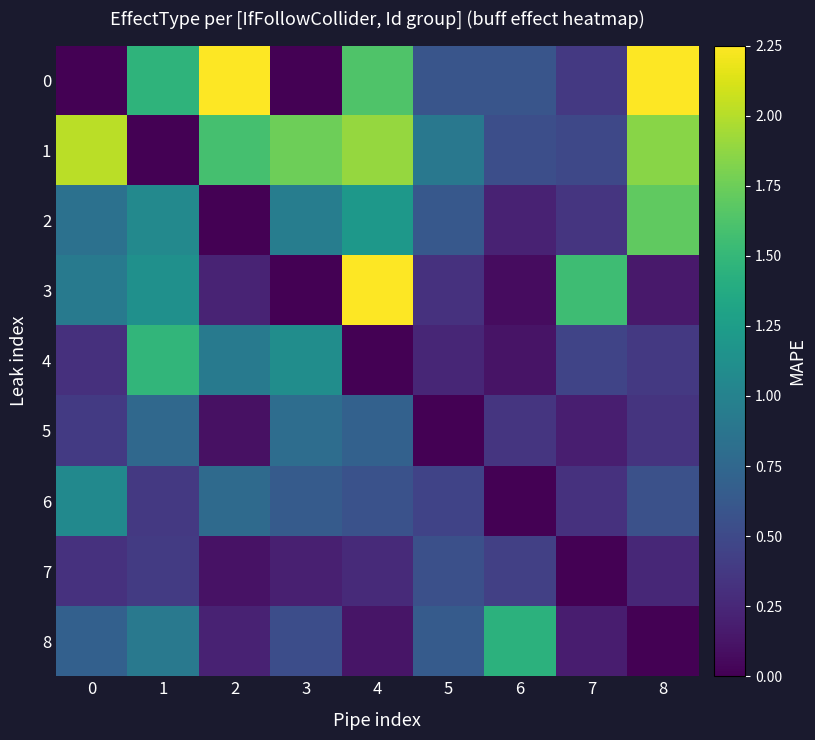

Rank the series by their maximum value, from highest to lowest.

row_0, row_3, row_1, row_2, row_4, row_8, row_6, row_5, row_7